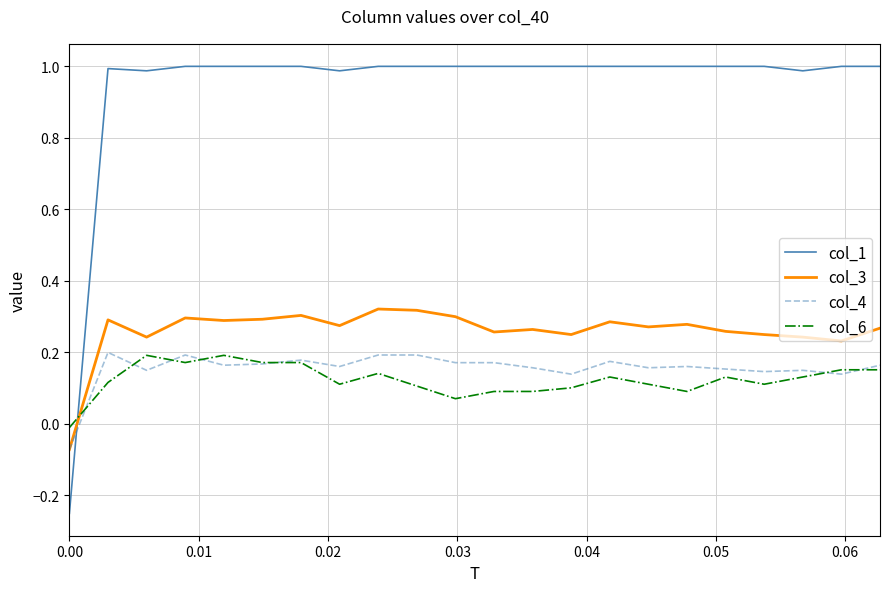

Does the chart display data point markers on the line(s)?

No